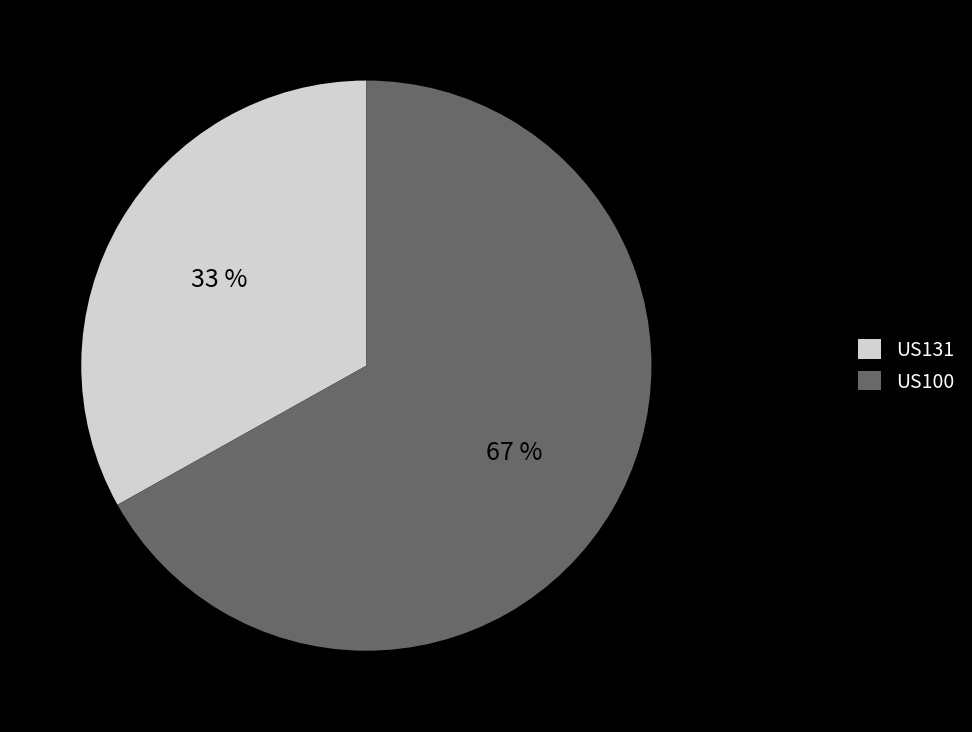

Is it true that US131 is 23% of the pie?

False